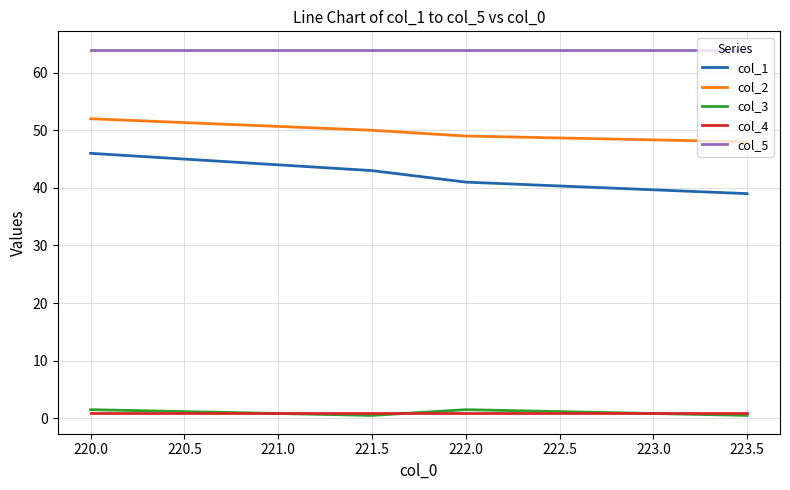

What is the maximum value for col_5?

64.0